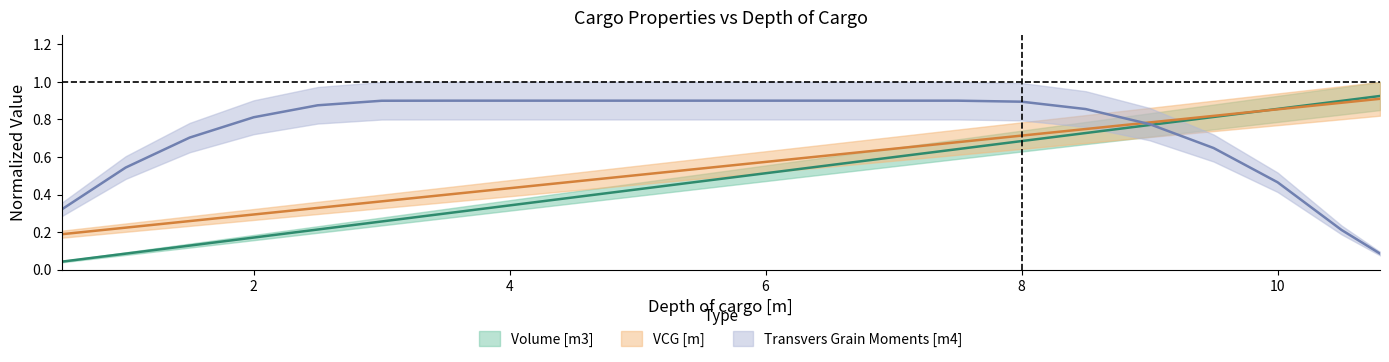

Between 4.0 and 9.0, which is larger?

9.0